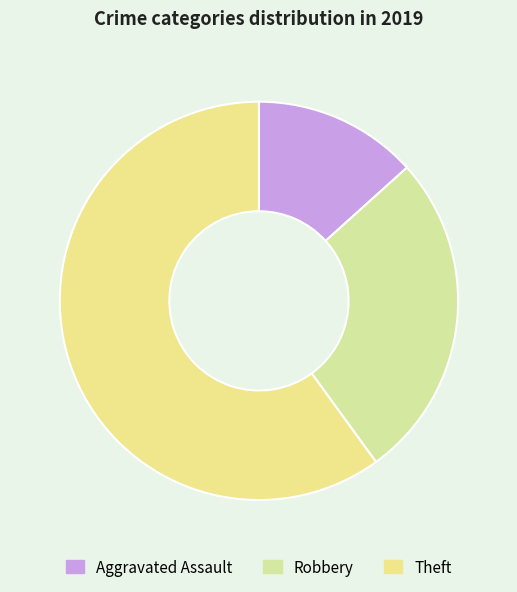

To the nearest percent, what percentage of the pie is Robbery?

27%